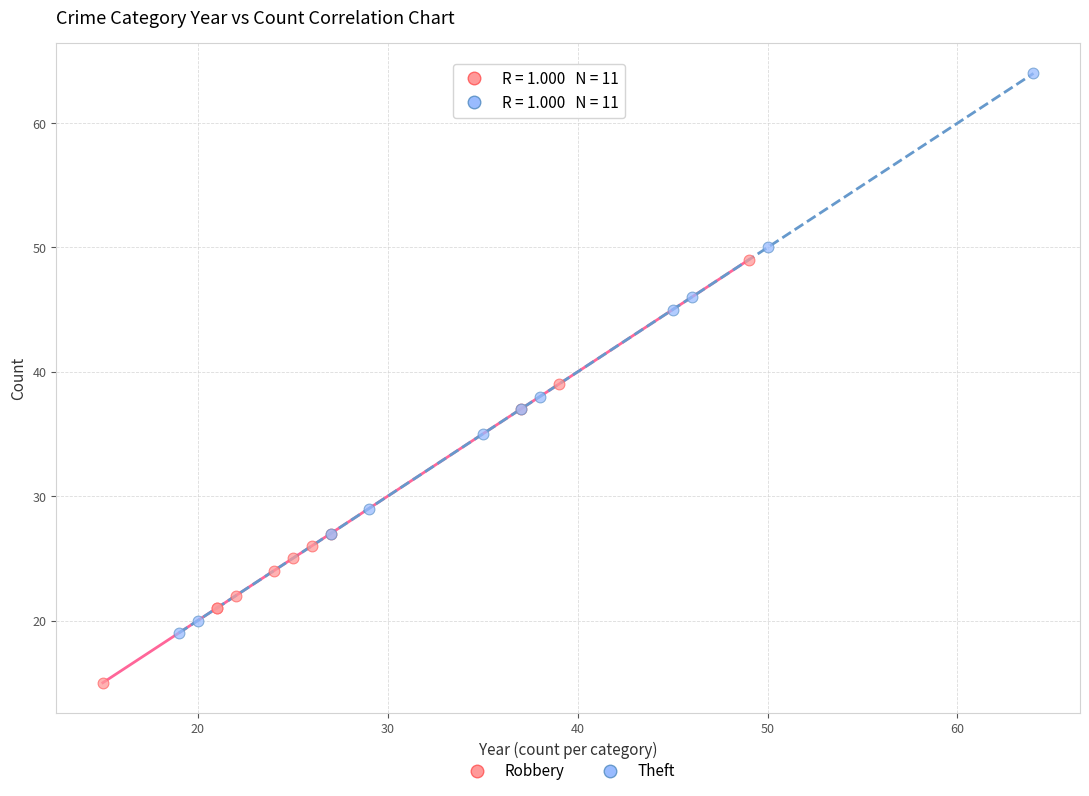

Which series contains the lowest Y value?

Robbery